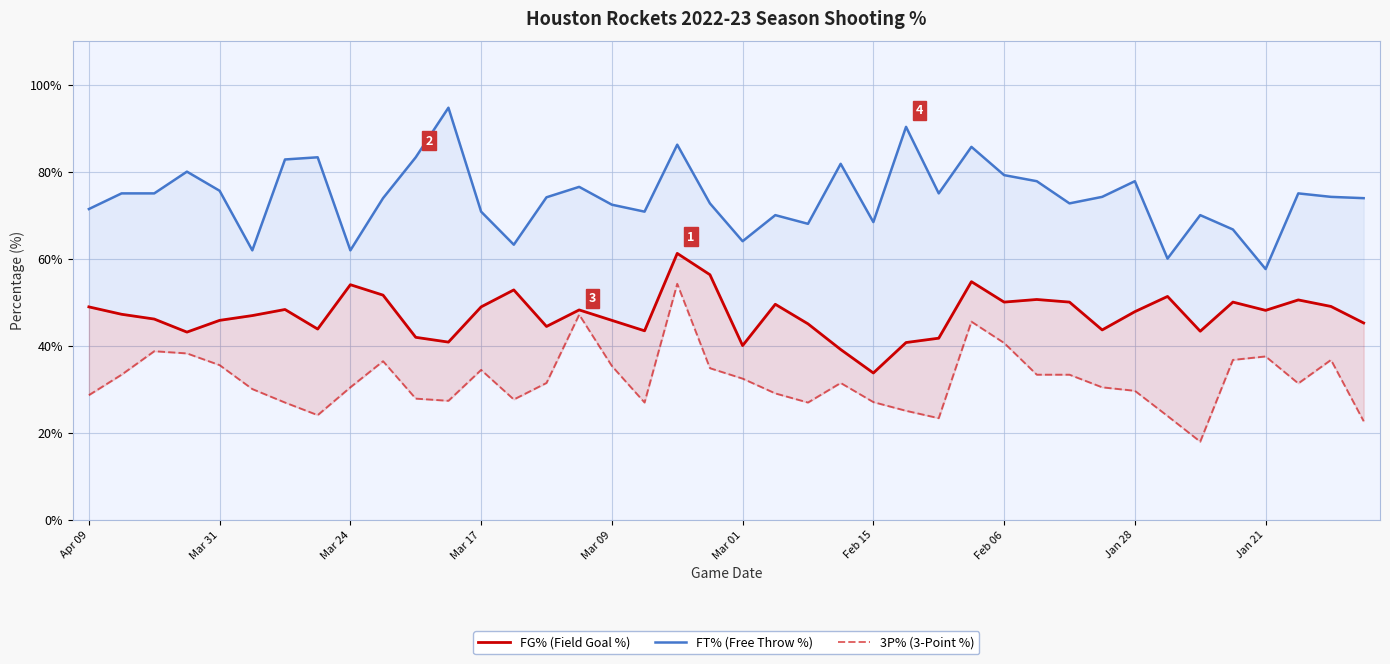

At which label does 3P% first exceed 31?

Mar 31